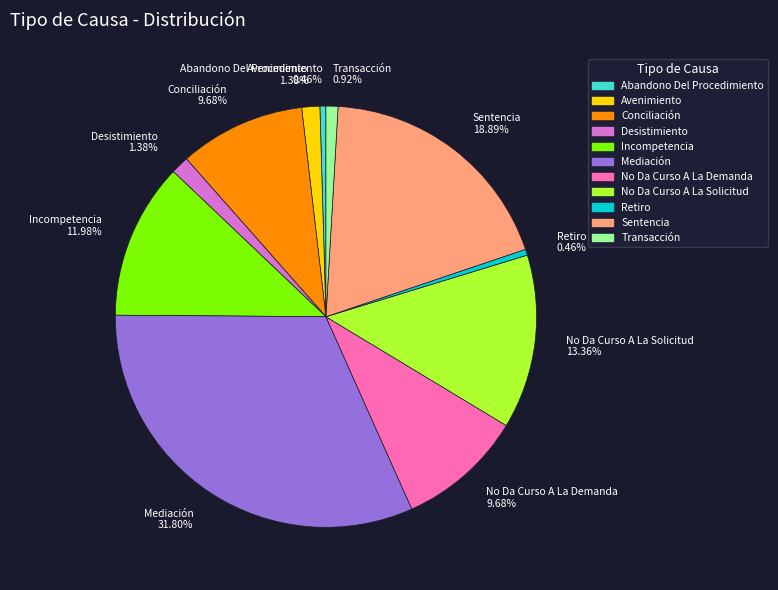

Is there any slice that represents more than half of the pie?

No